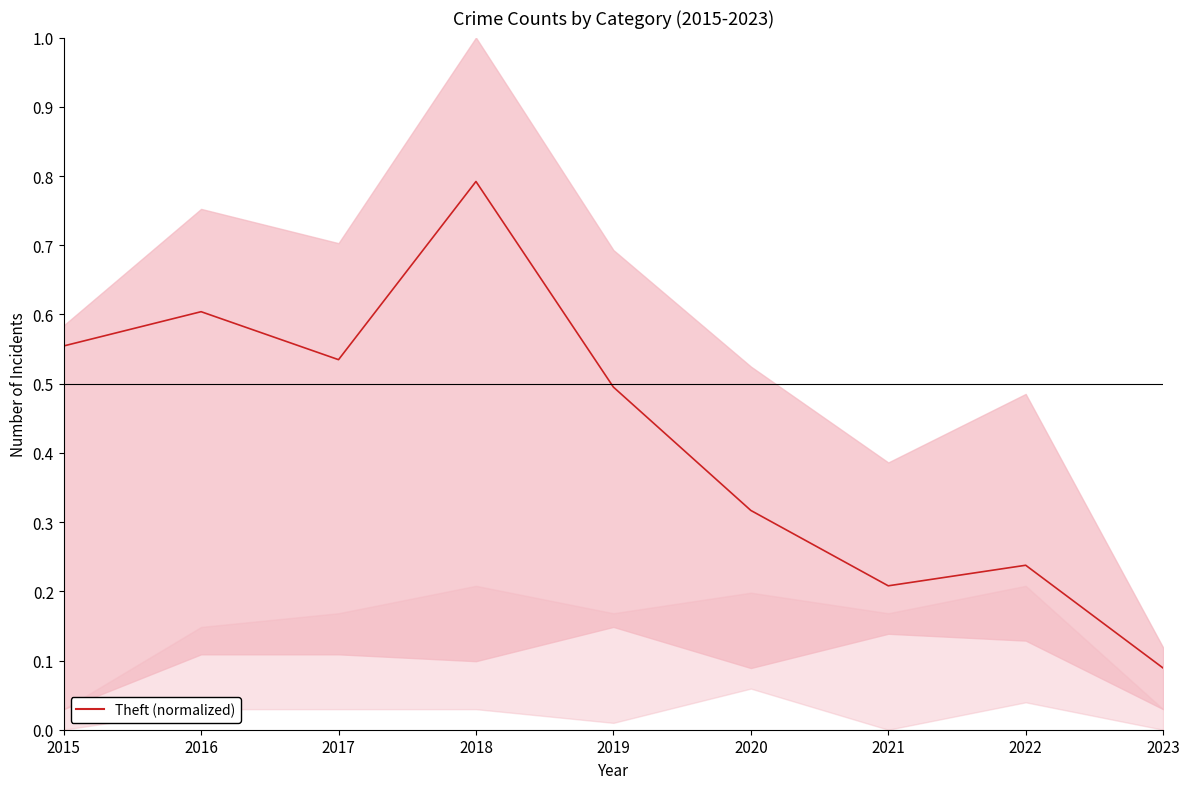

The chart shows a value of 0.1 at 2023. True or false?

False